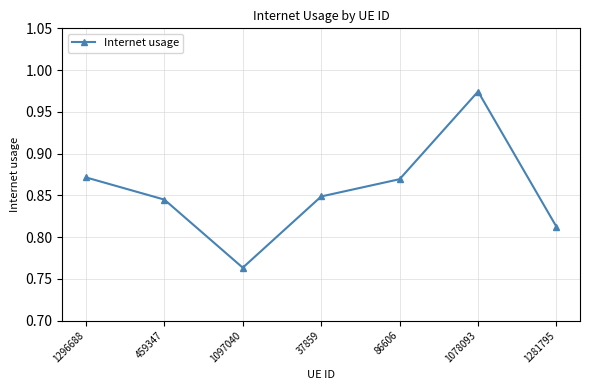

What is the change in value from 1097040 to 86606?

+0.1